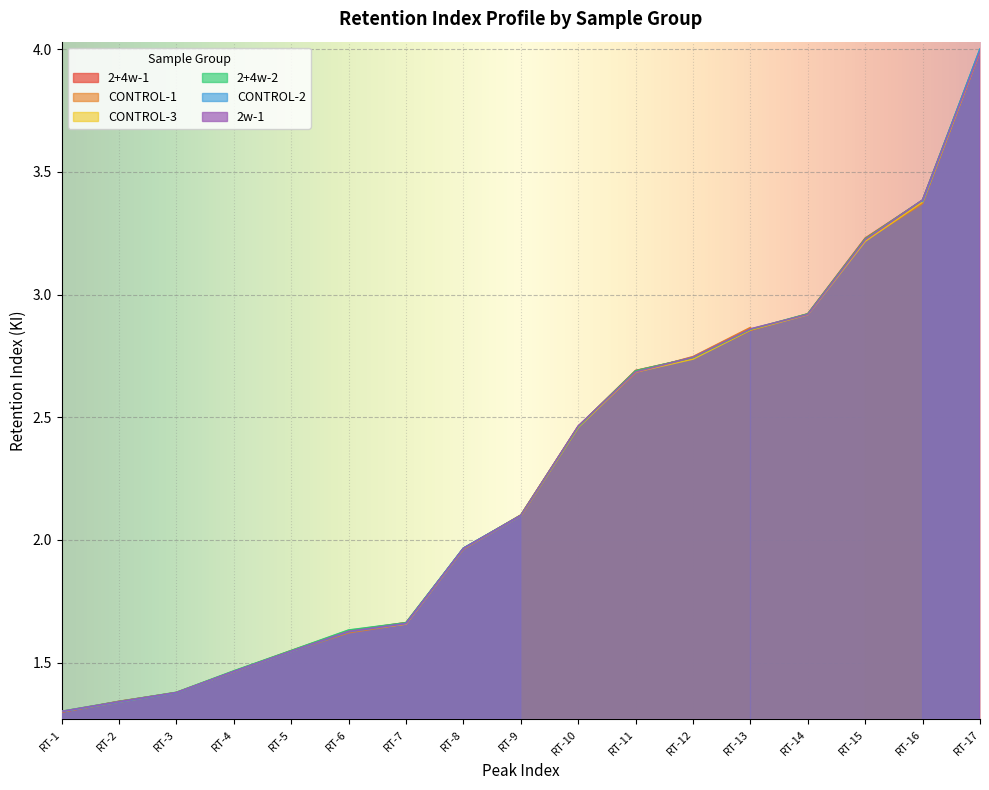

True or false: 2w-1 has a value of 2.9 at RT-14.

True